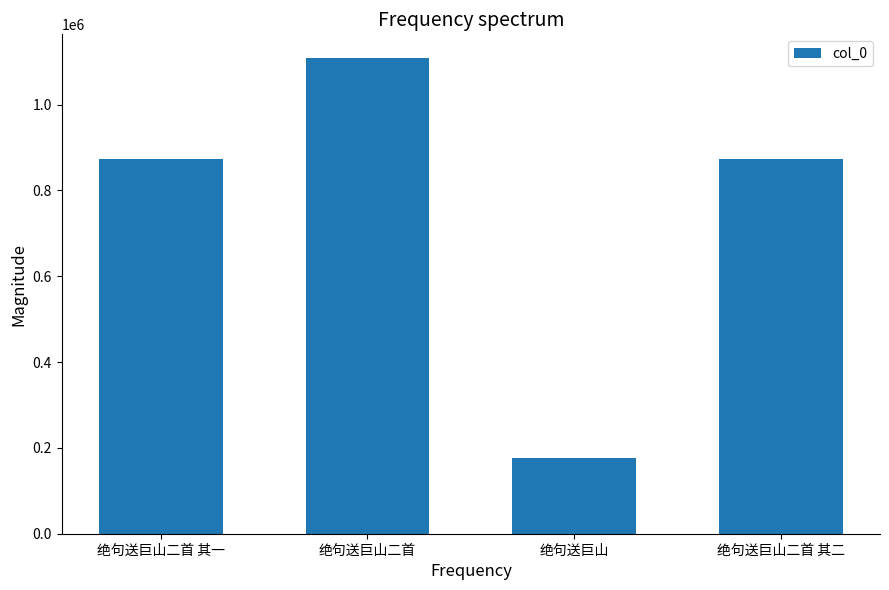

Approximately how many times larger is the value at 绝句送巨山二首 其二 compared to 绝句送巨山?

5.0